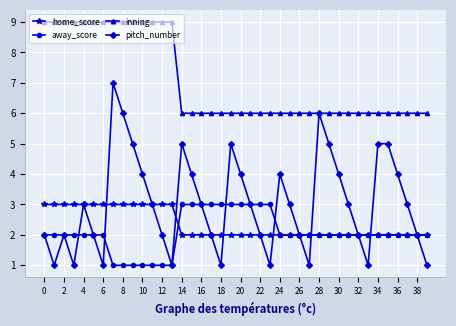

Which series has the widest spread of values?

pitch_number